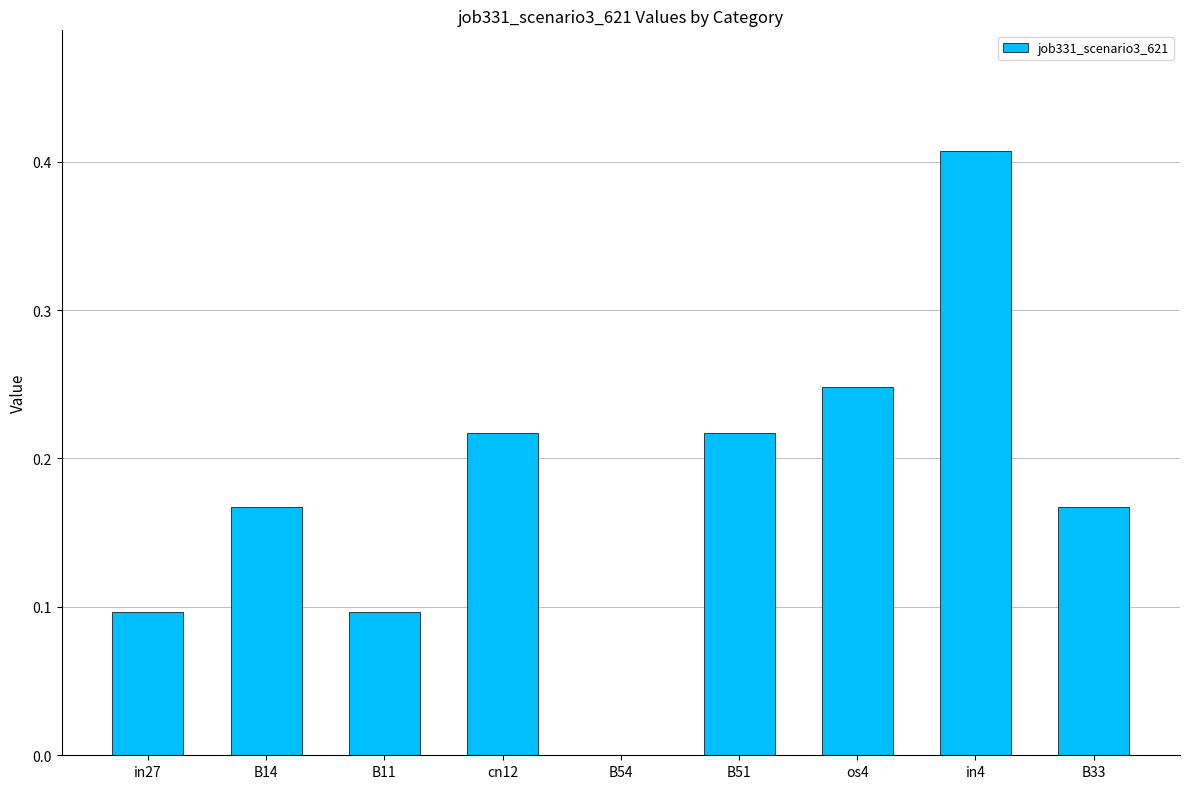

Between in27 and B51, which is larger?

B51